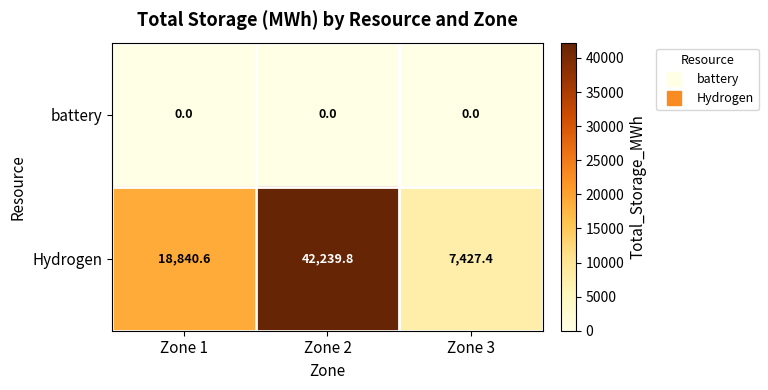

Rank the series by their maximum value, from lowest to highest.

battery, Hydrogen